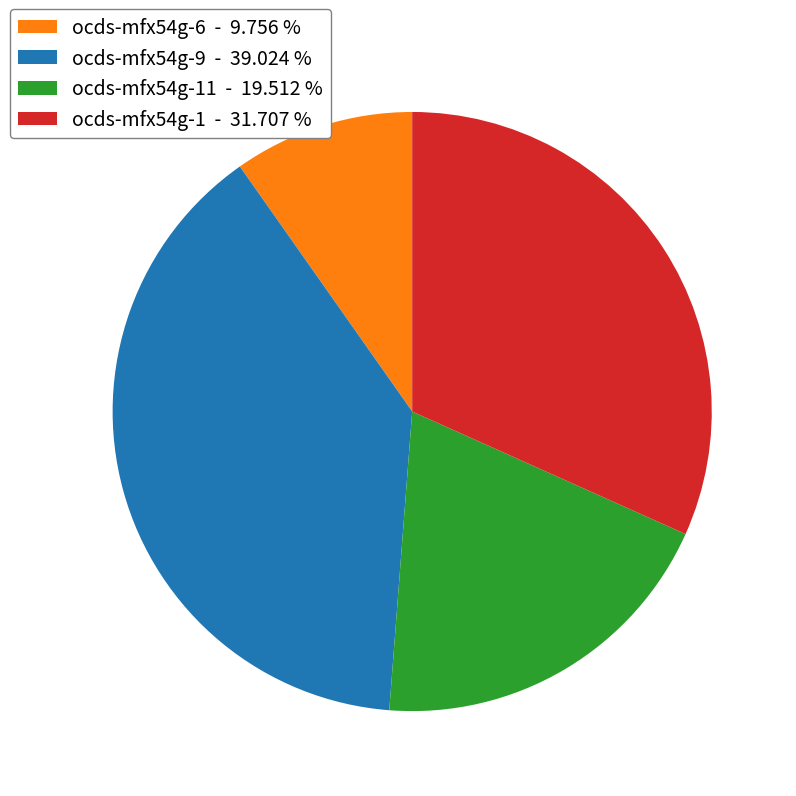

Which has a higher value, ocds-mfx54g-11 - 19.512 % or ocds-mfx54g-6 - 9.756 %?

ocds-mfx54g-11 - 19.512 %